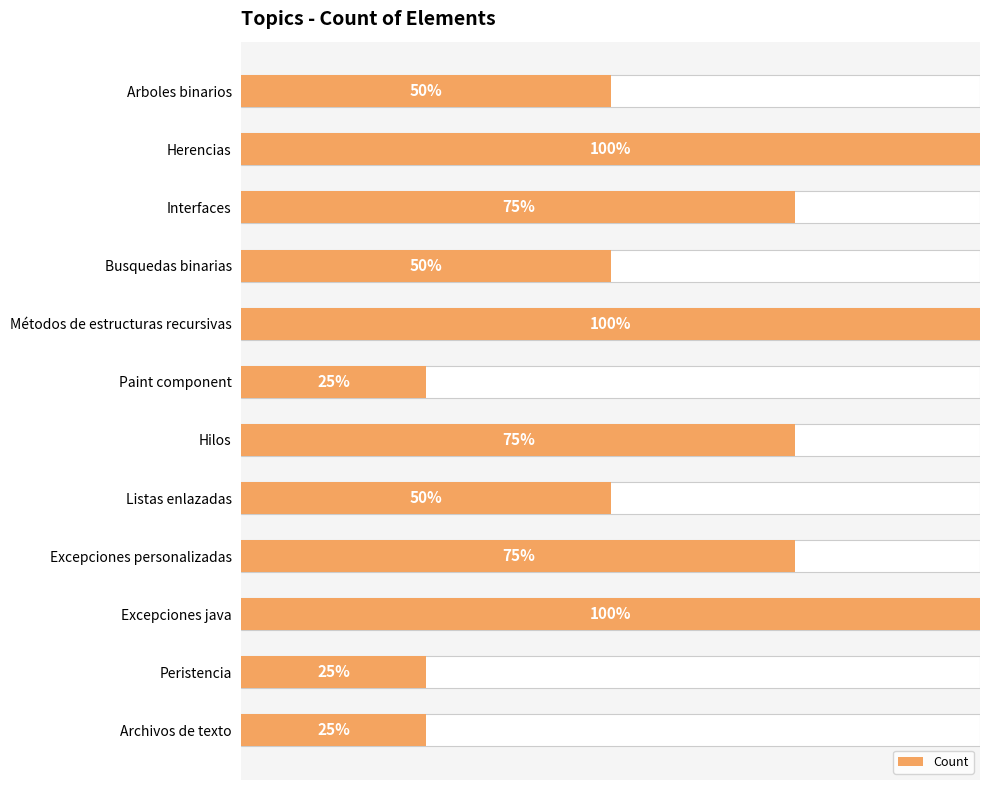

How many values are between 2 and 4?

9